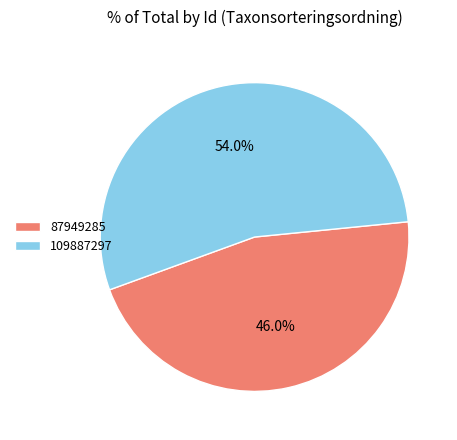

What is the ratio of the value at 87949285 to the value at 109887297?

0.9